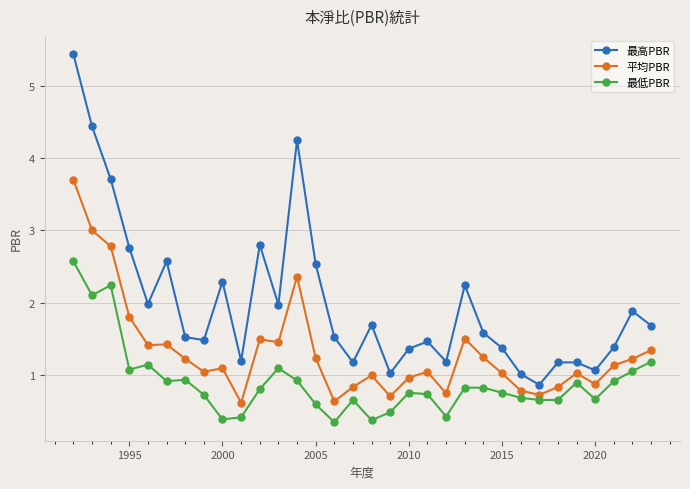

List the series in order of their overall mean, lowest first.

最低PBR, 平均PBR, 最高PBR